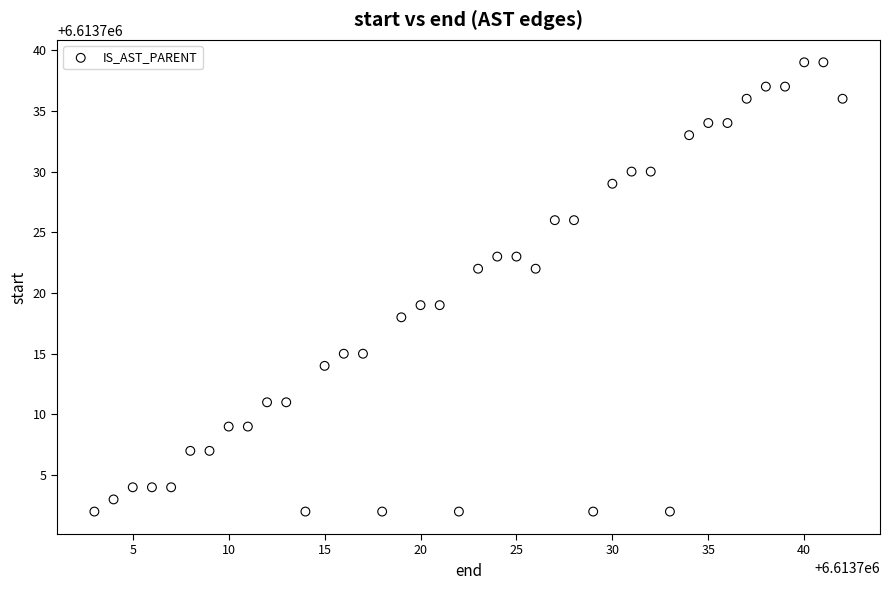

What is the range of Y values (max minus min)?

37